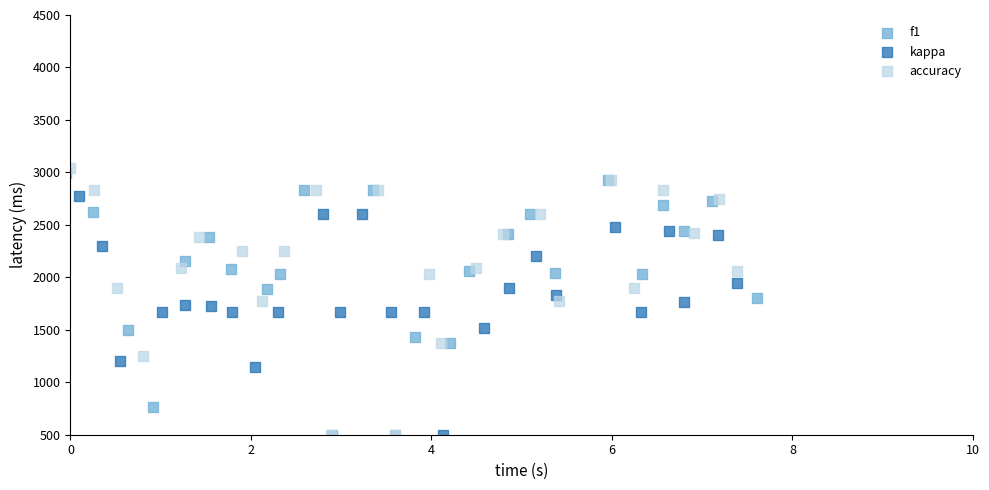

Which series reaches the maximum Y coordinate?

accuracy